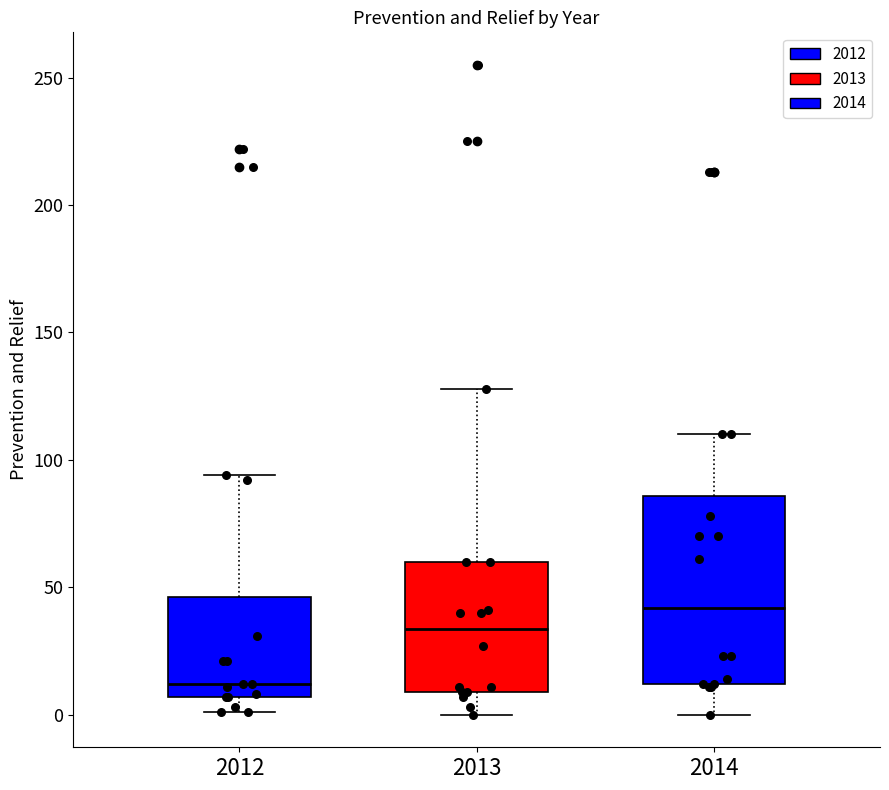

Which box's median line is the lowest?

2012